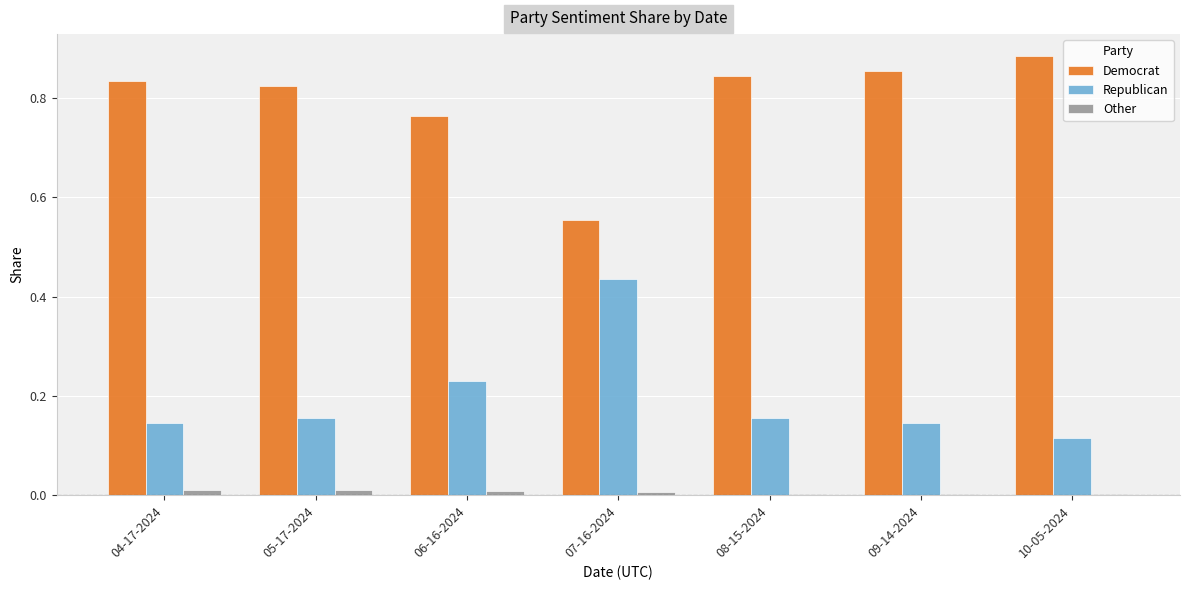

What are all the series names shown in the legend?

Democrat, Republican, Other